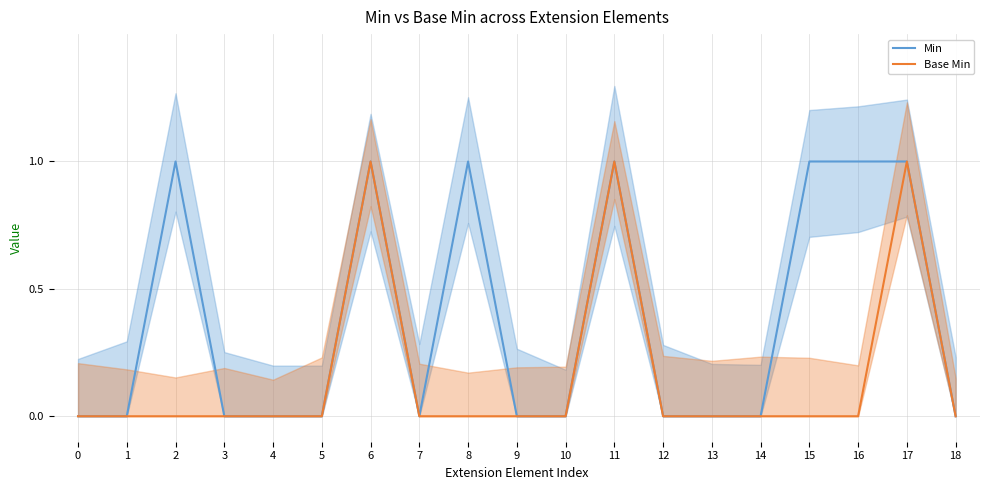

List the series in order of their peak value, highest first.

Min, Base Min